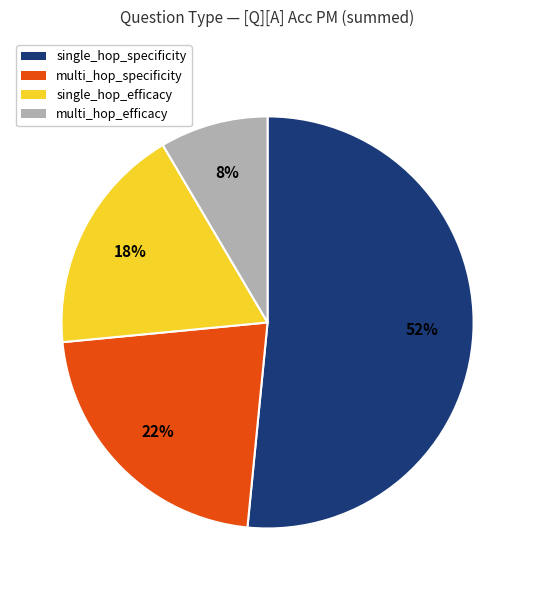

Does any single category account for the majority?

Yes